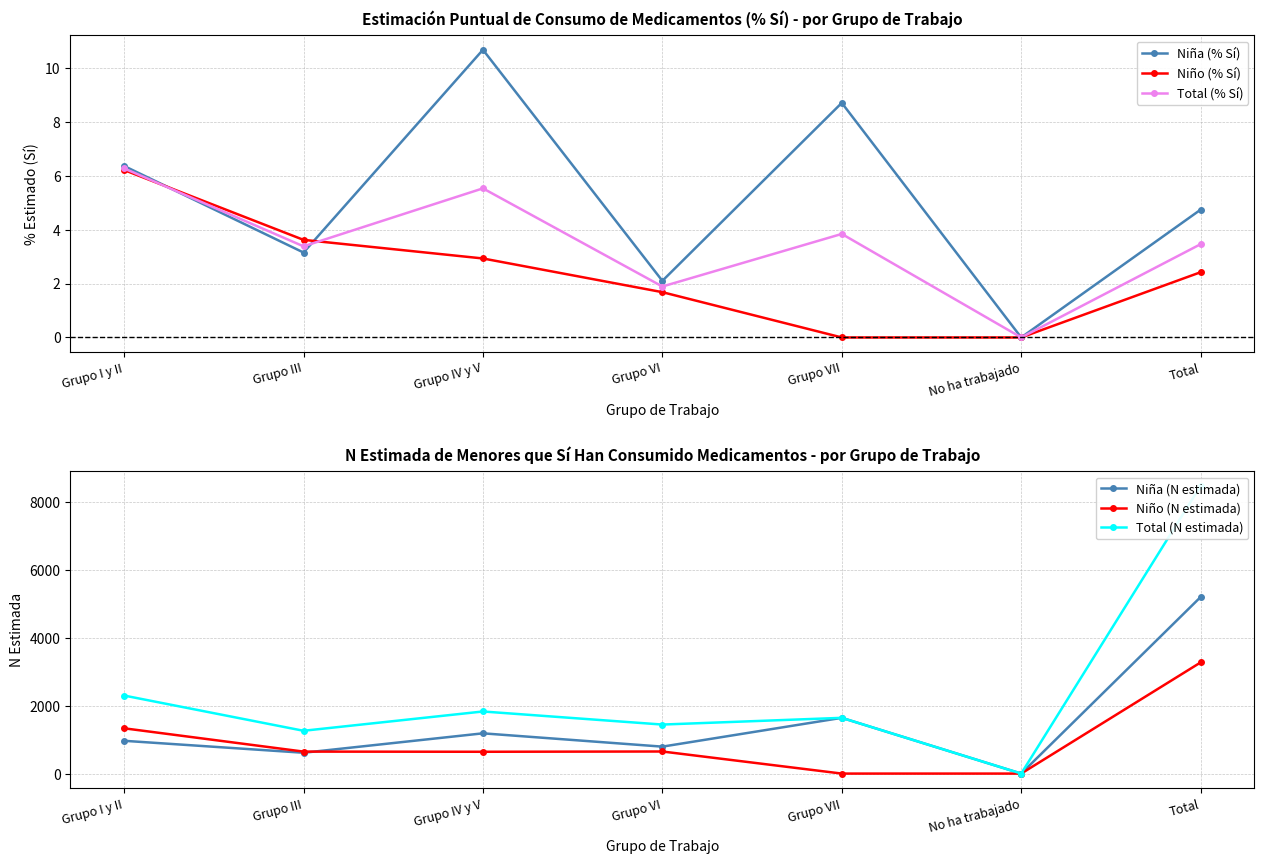

At how many categories does at least one series exceed 20?

6